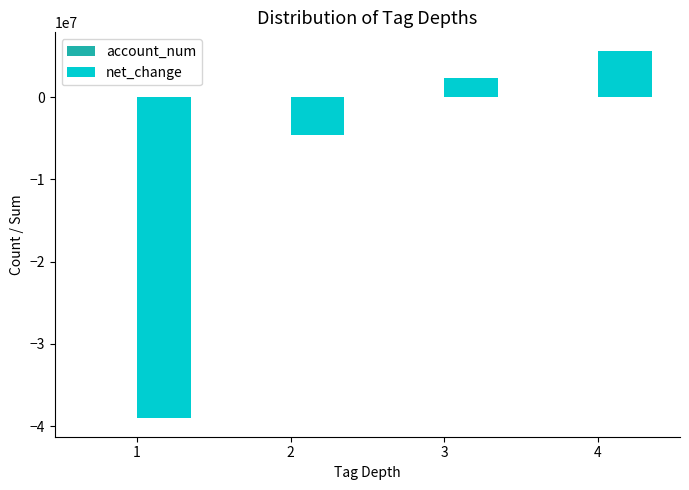

What is the maximum value for net_change?

5642000